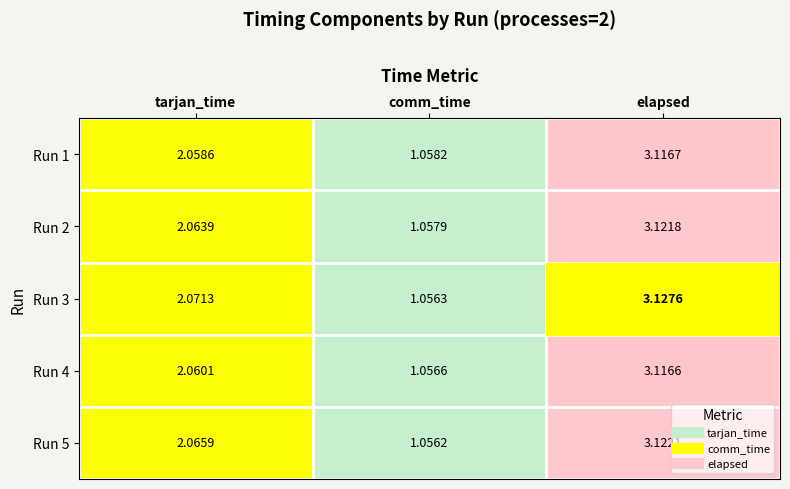

At which category is the sum across all series the highest?

elapsed